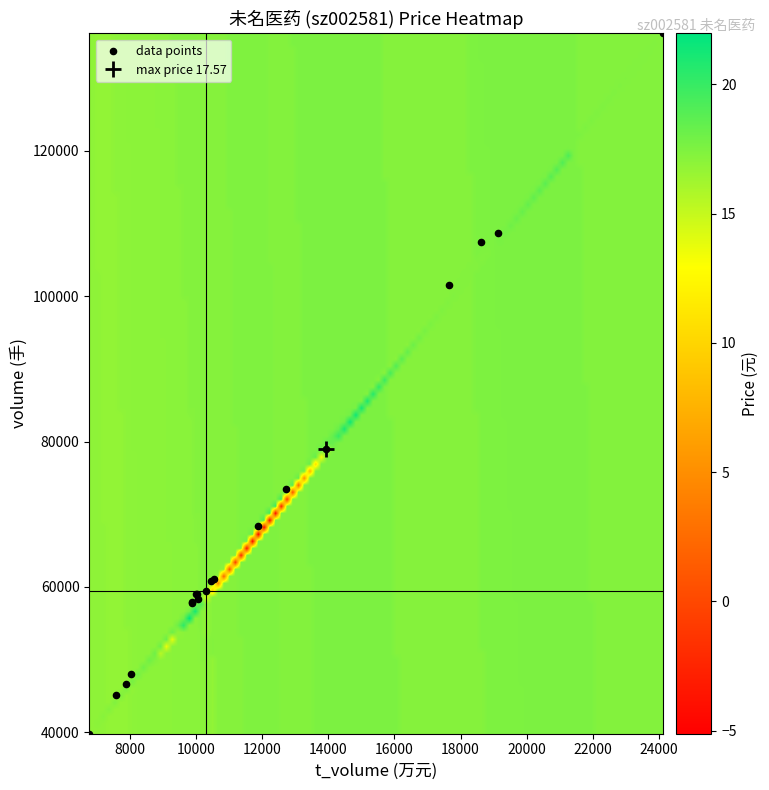

What Y value in the scatter plot is closest to 87986?

78916